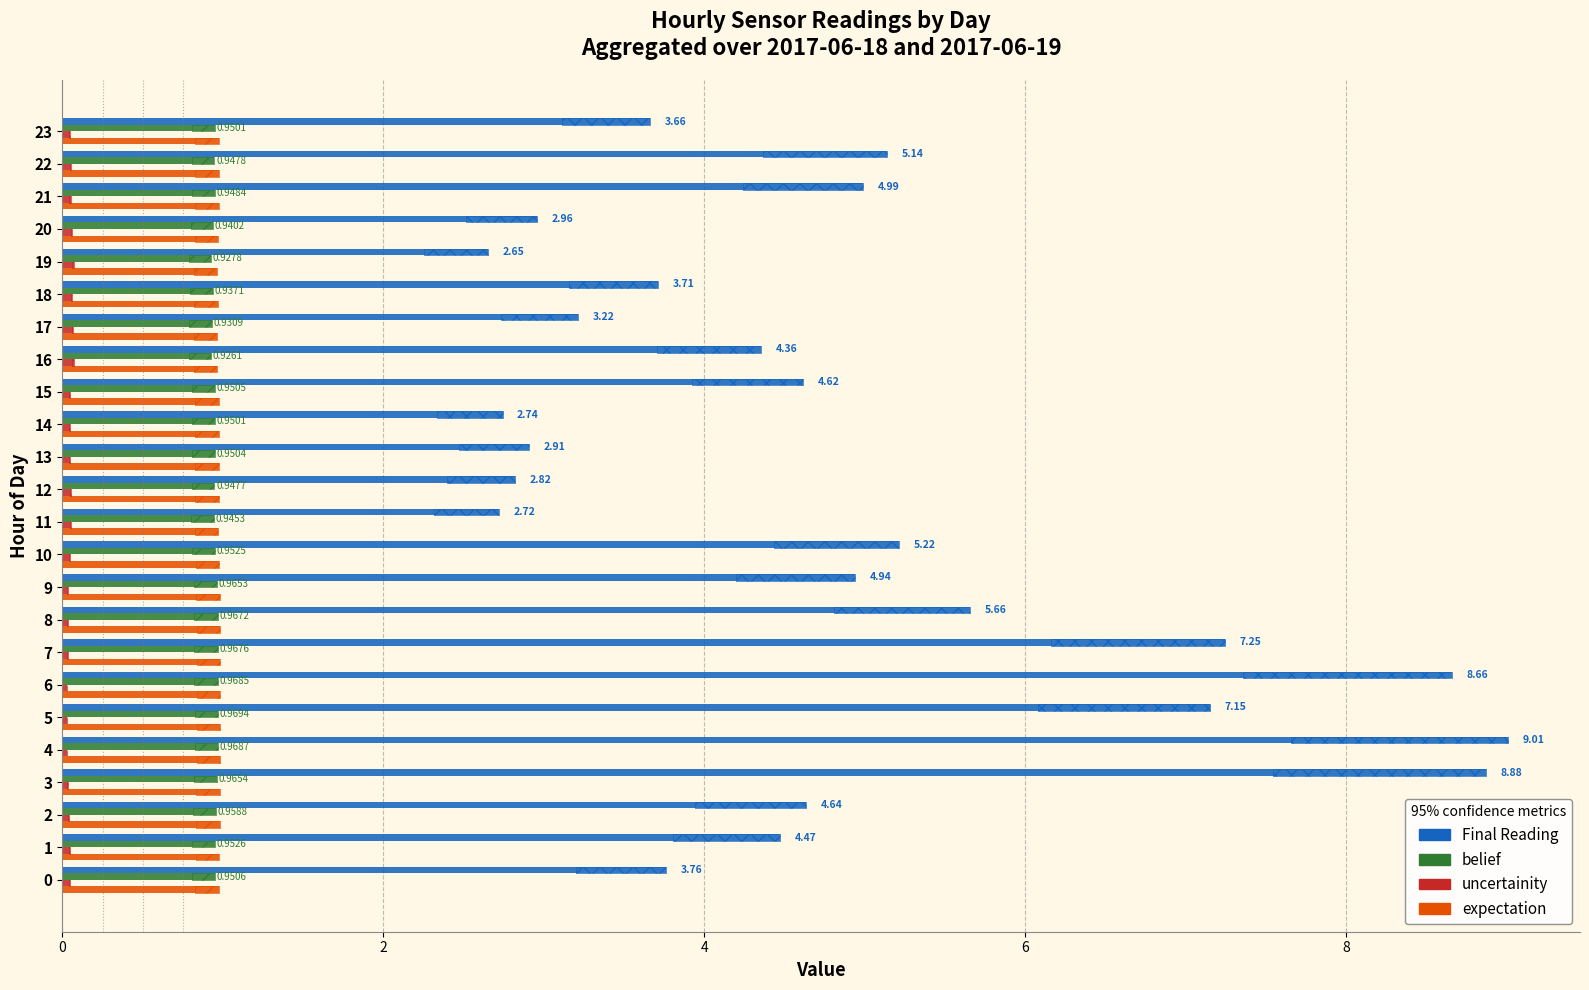

At how many categories does at least one series exceed 8?

3